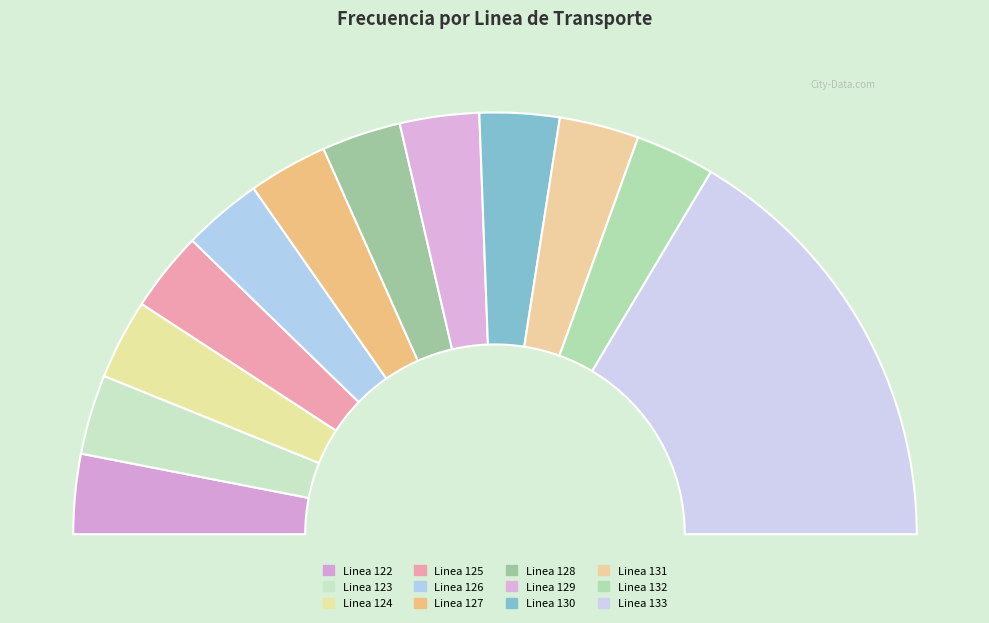

Does any single category account for the majority?

No